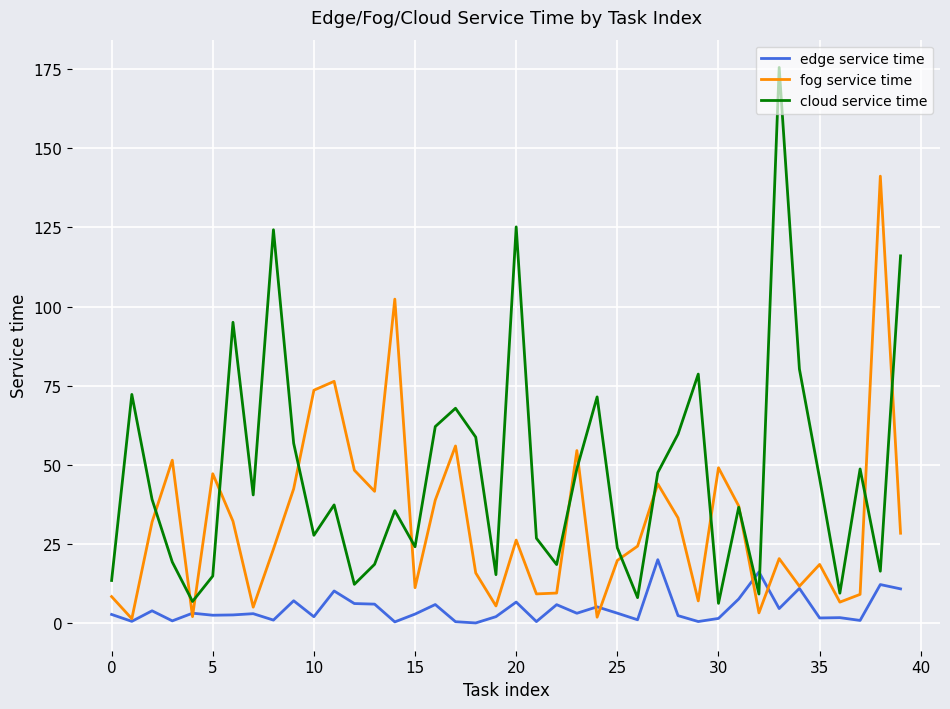

Which series has the largest total across all categories?

cloud service time